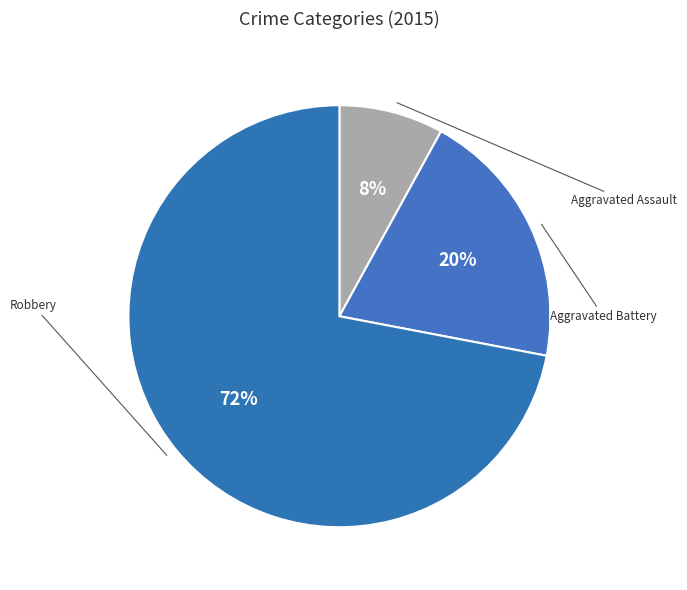

Count the number of slices in the pie.

3